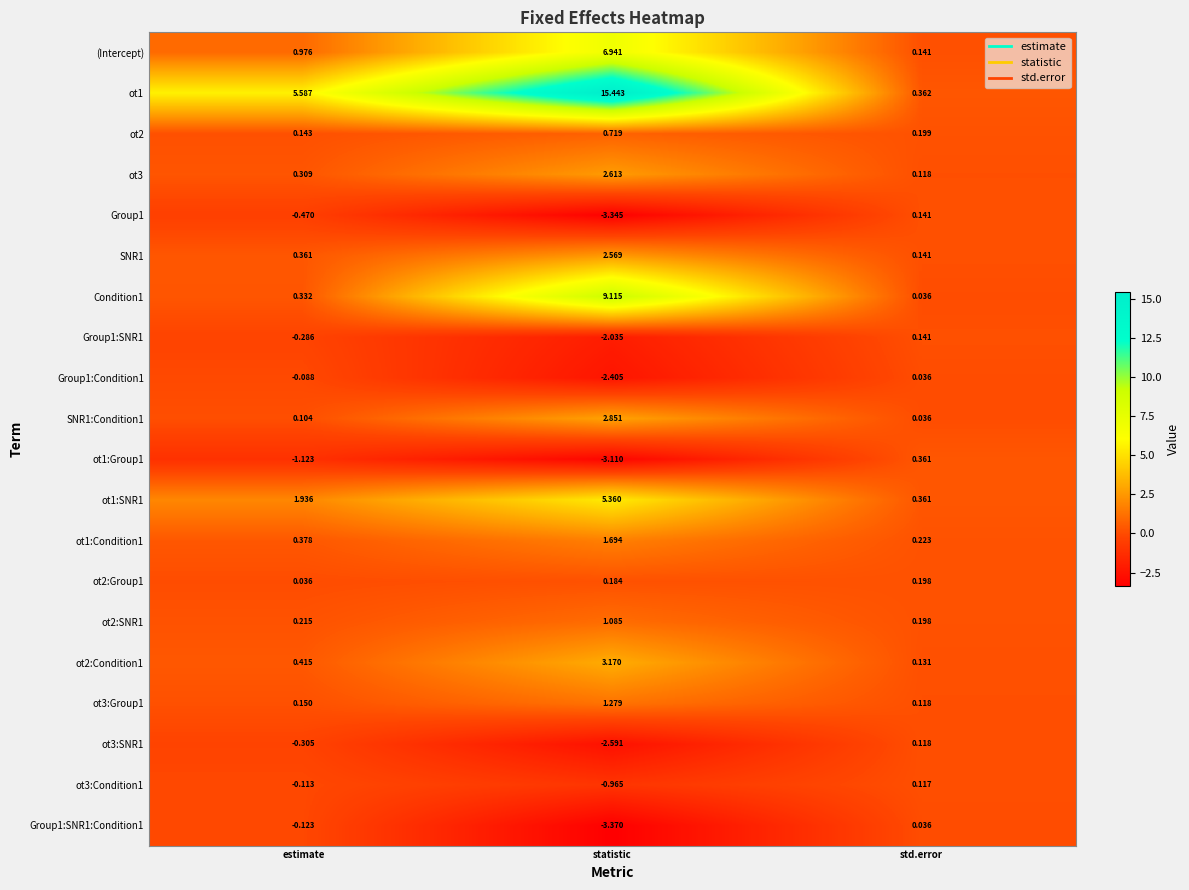

At which category does the chart reach its minimum across all series?

statistic